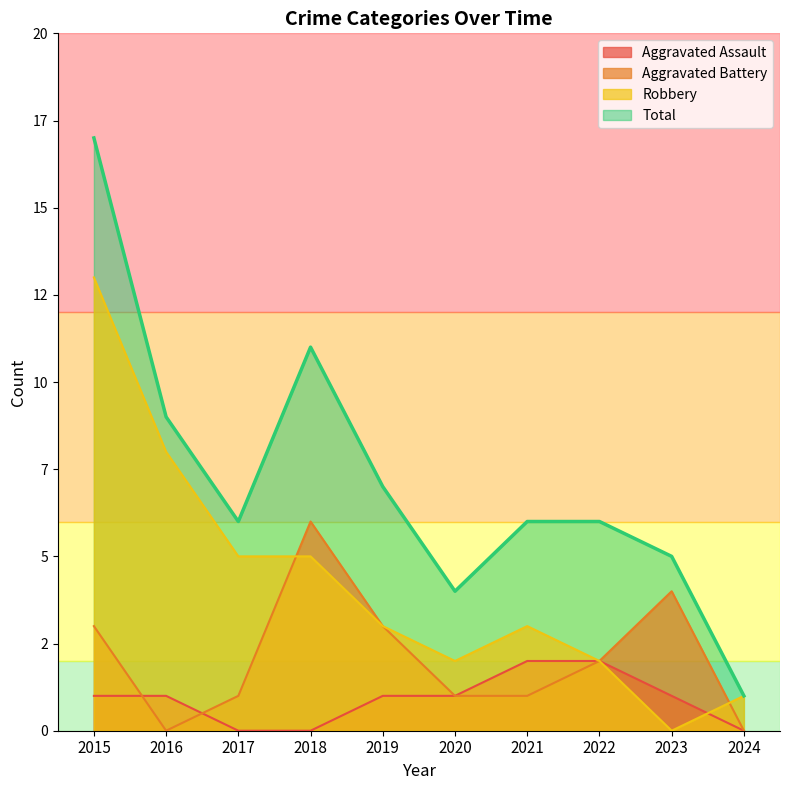

What are all the series names shown in the legend?

Aggravated Assault, Aggravated Battery, Robbery, Total